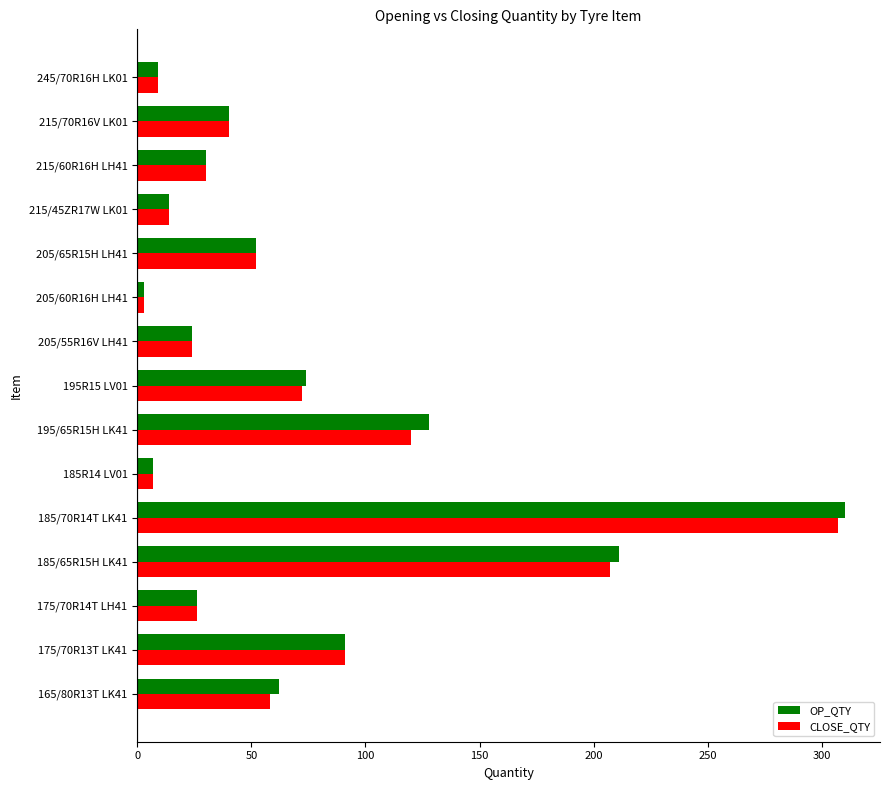

Which series has the widest spread of values?

OP_QTY